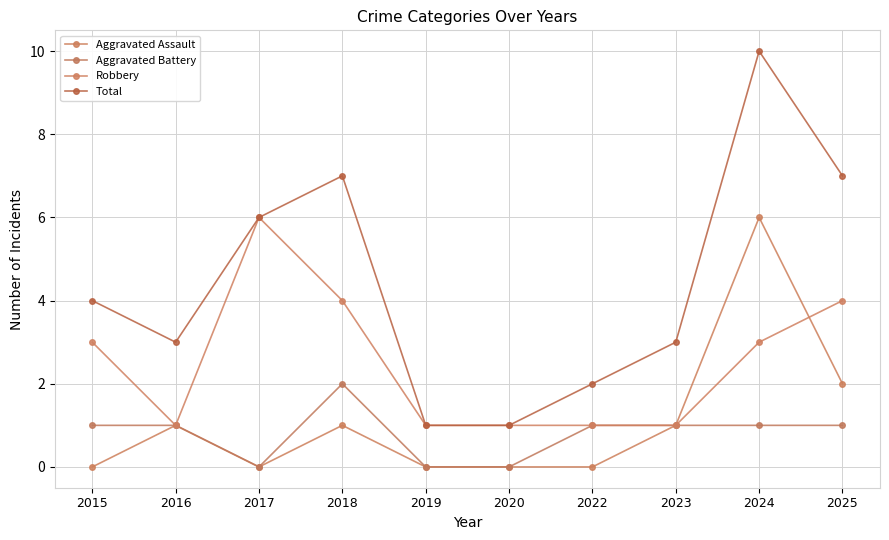

Where is the first local maximum for Robbery?

2017